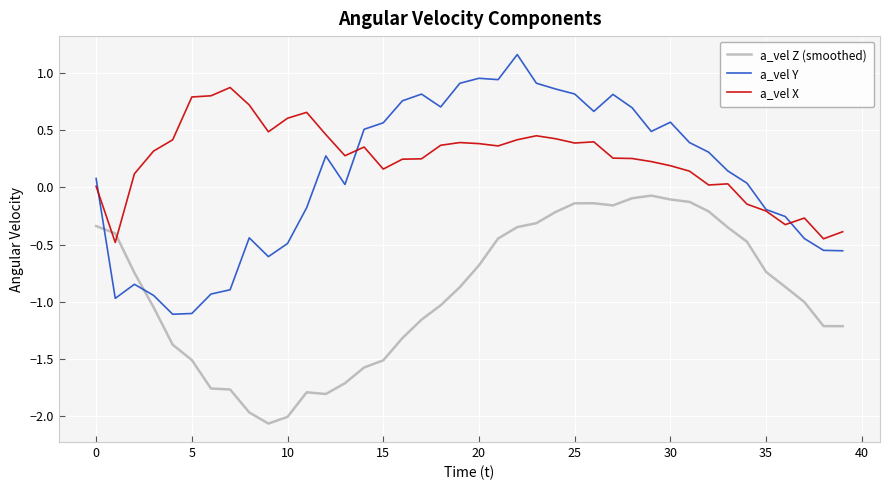

Which series has the largest total across all categories?

a_vel X